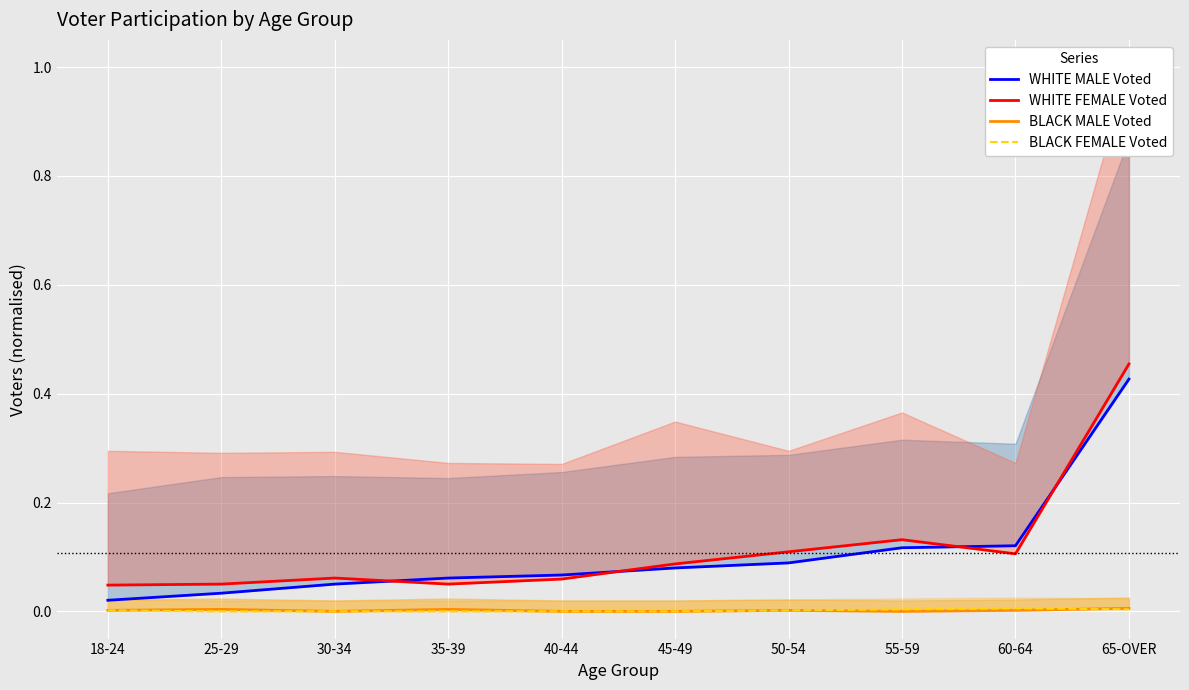

Is it true that WHITE FEMALE Voted equals 0.1 at 50-54?

True